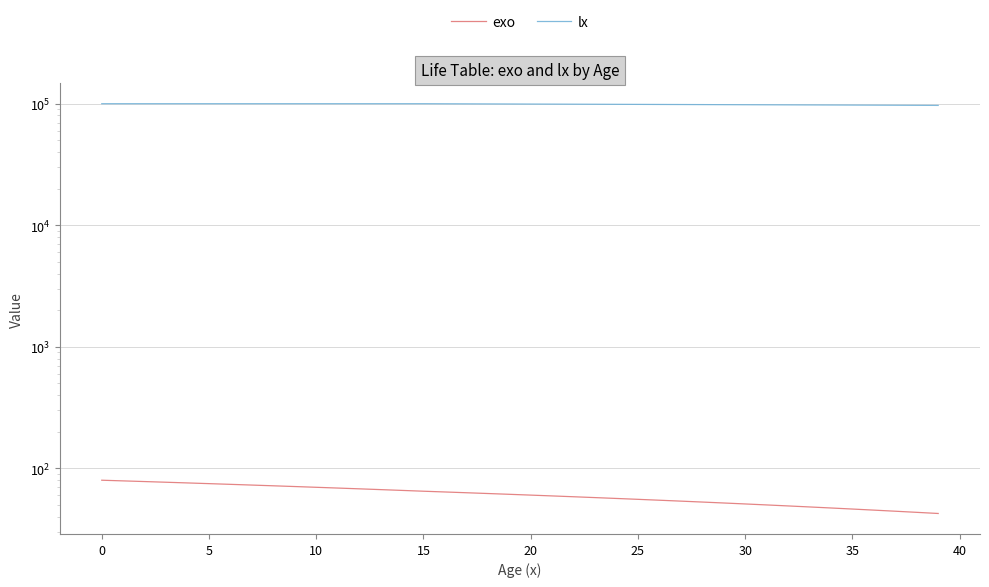

What are all the series names shown in the legend?

exo, lx